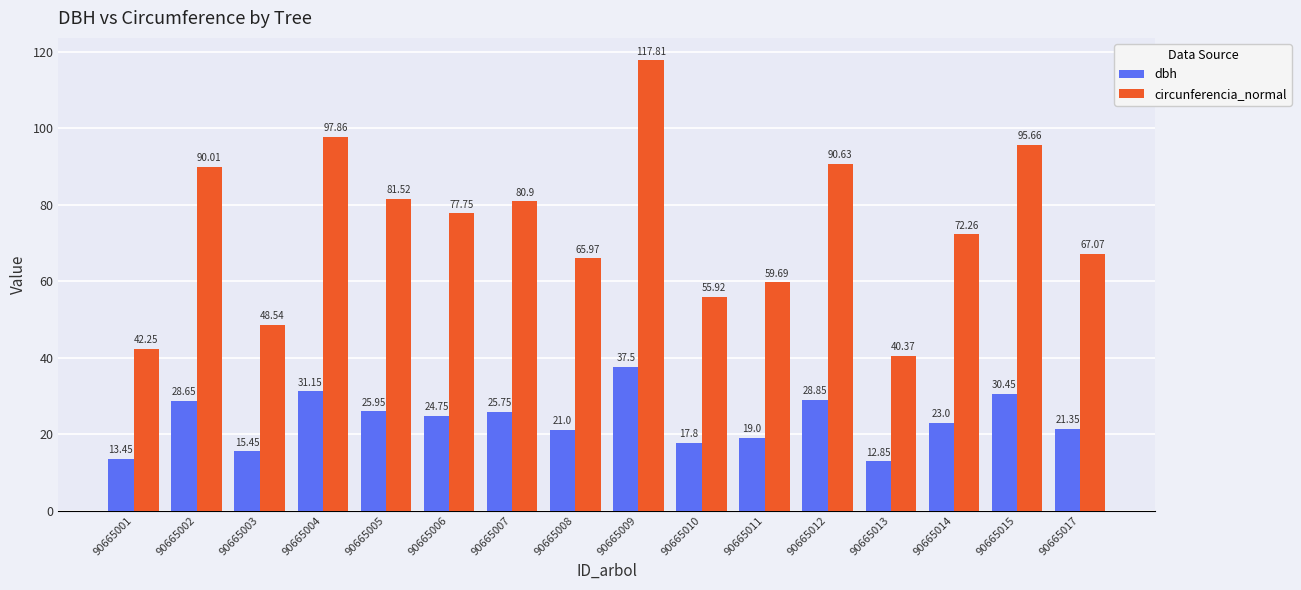

Does the chart contain any negative values?

No